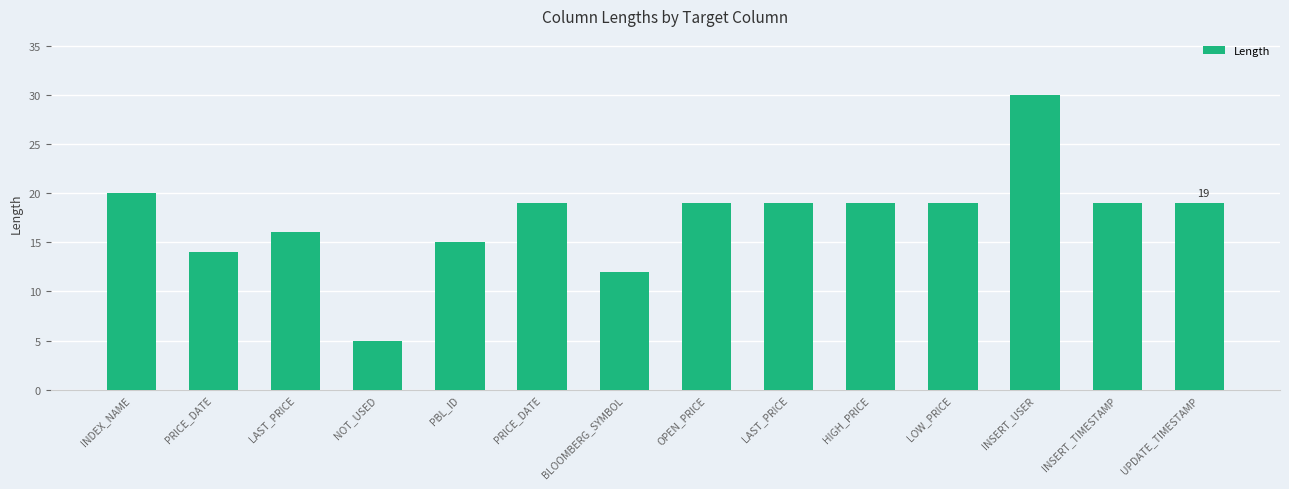

How many categories are shown in the chart?

14